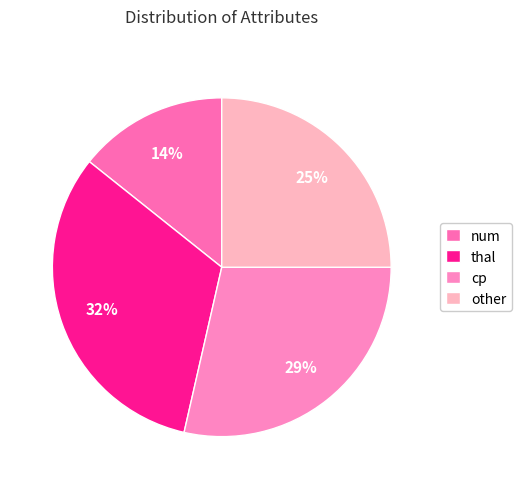

To the nearest percent, what is the average slice percentage?

25%